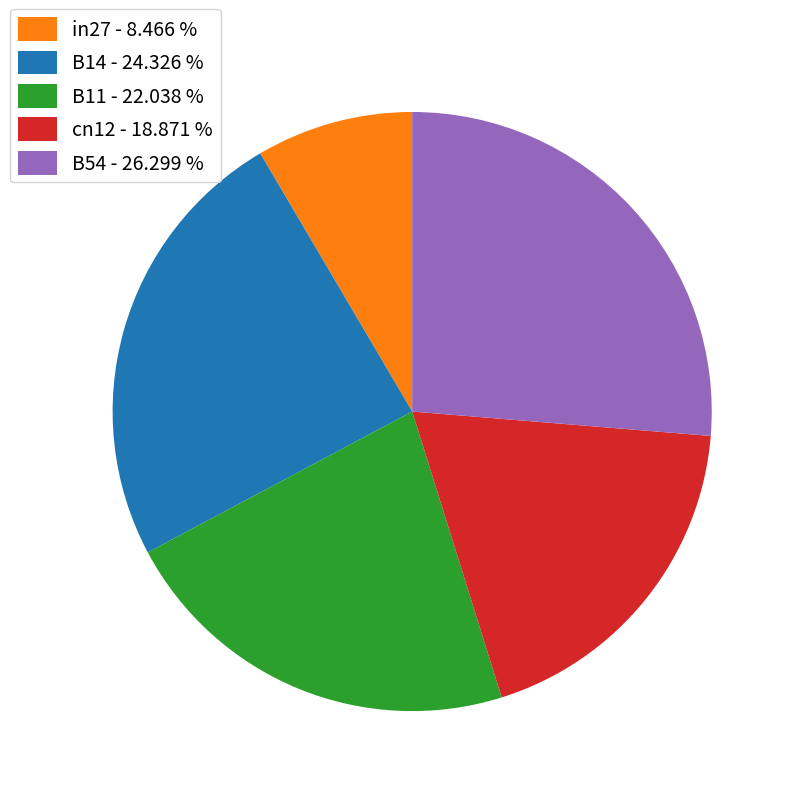

What is the smallest slice in the pie chart?

in27